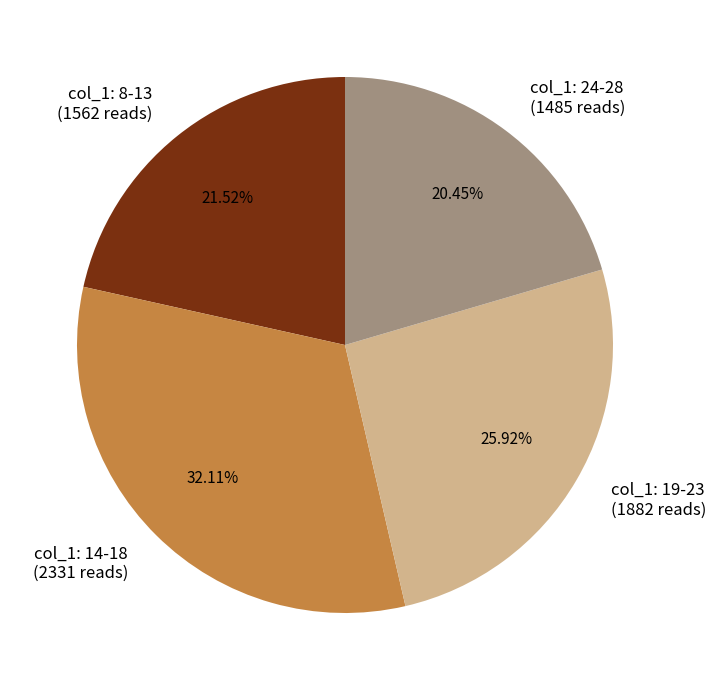

Which has a higher value, col_1: 24-28 (1485 reads) or col_1: 19-23 (1882 reads)?

col_1: 19-23 (1882 reads)